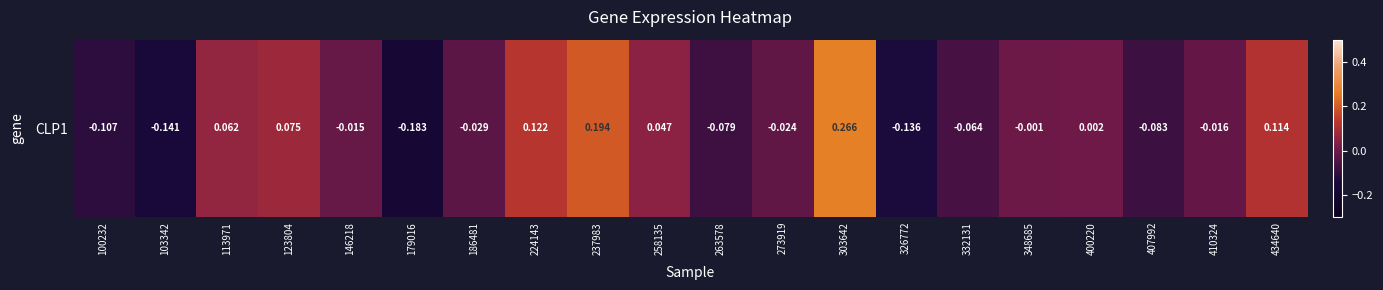

Rank the categories by value from lowest to highest.

179016, 103342, 326772, 100232, 407992, 263578, 332131, 186481, 273919, 410324, 146218, 348685, 400220, 258135, 113971, 123804, 434640, 224143, 237983, 303642